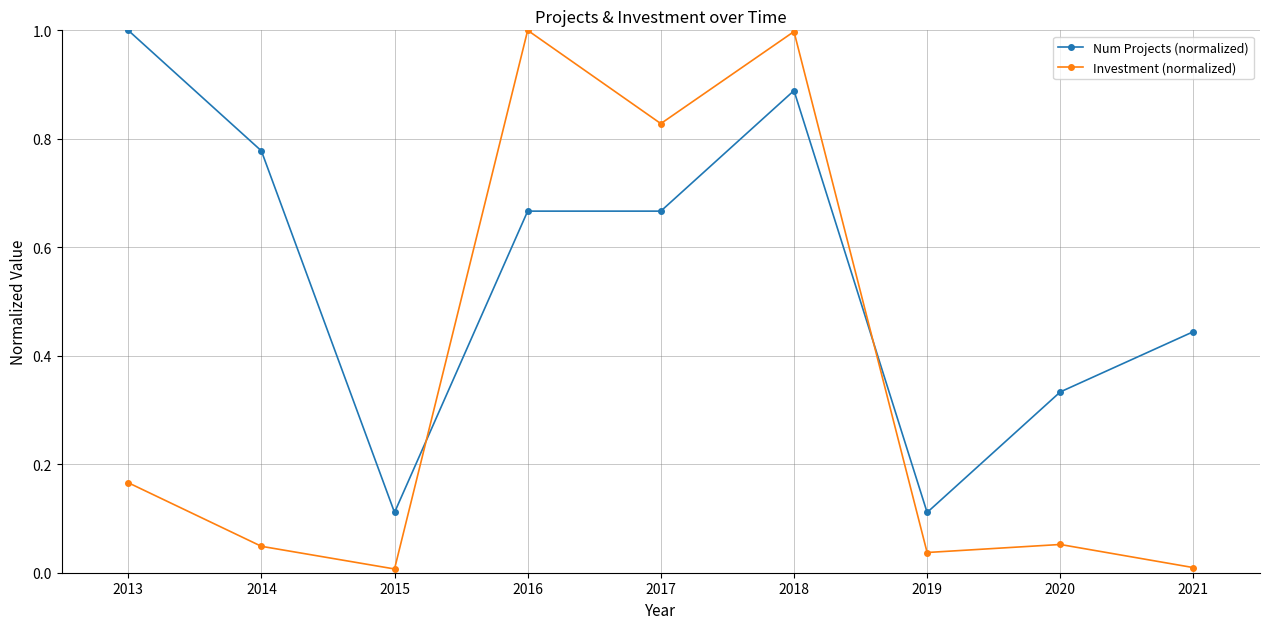

What is the average value of the Num Projects (normalized) series?

0.6